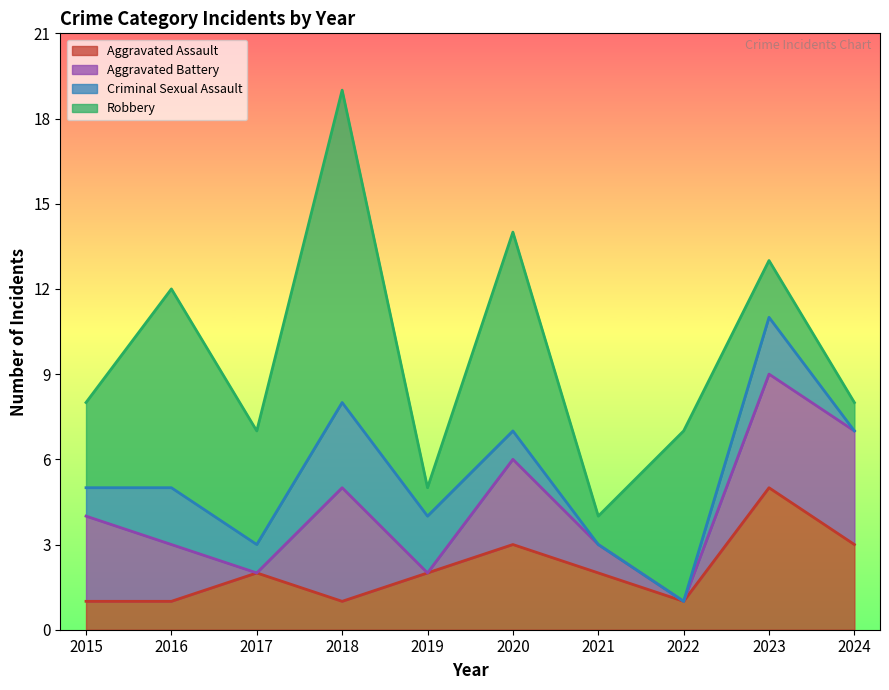

Which series has the largest range (max minus min)?

Robbery